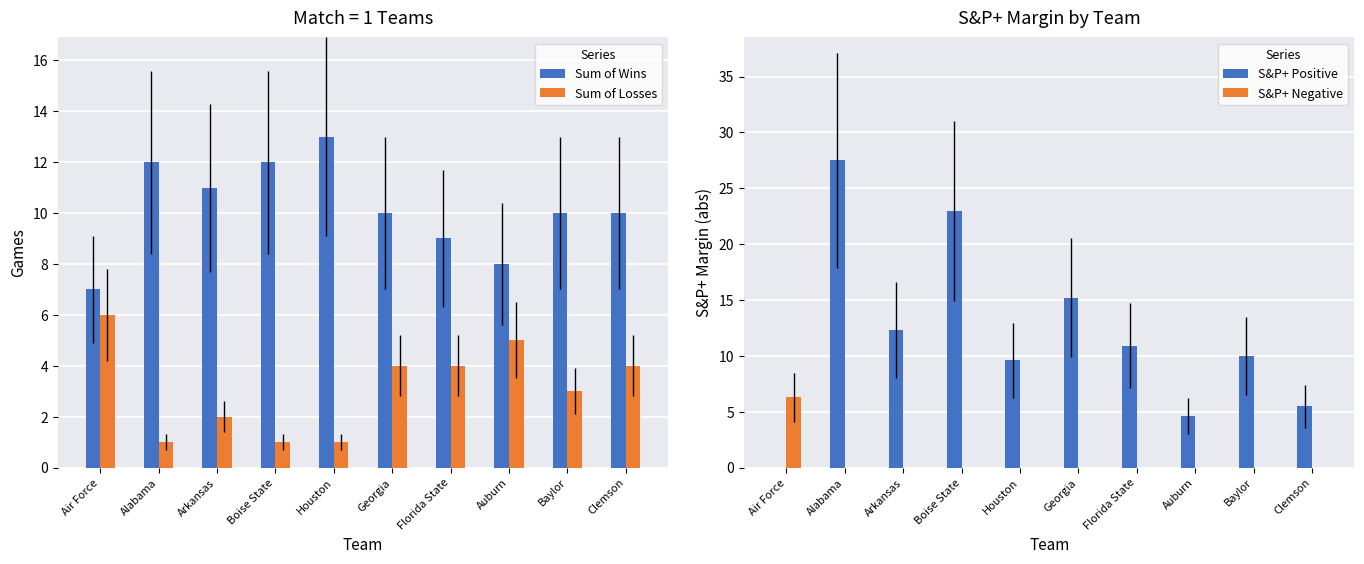

What is the label of the 2nd bar from the right?

Baylor